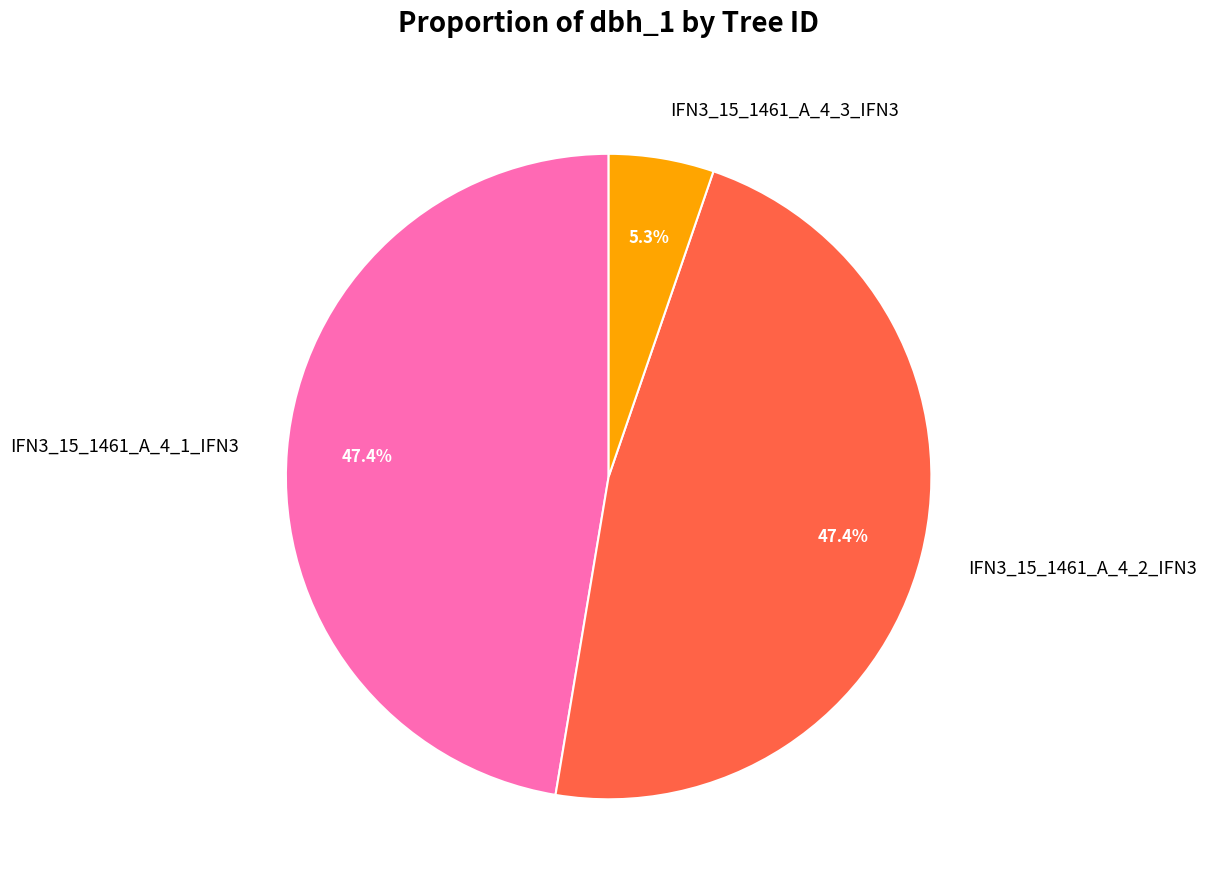

Which slice is the smallest?

IFN3_15_1461_A_4_3_IFN3